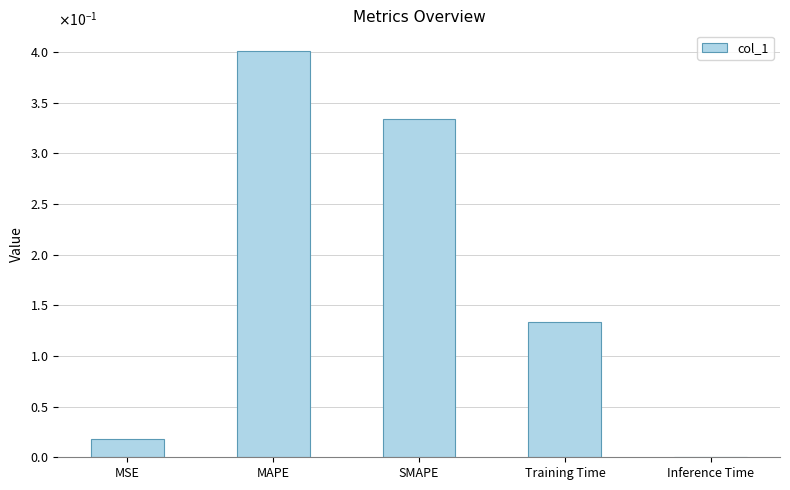

Are the bars horizontal?

No